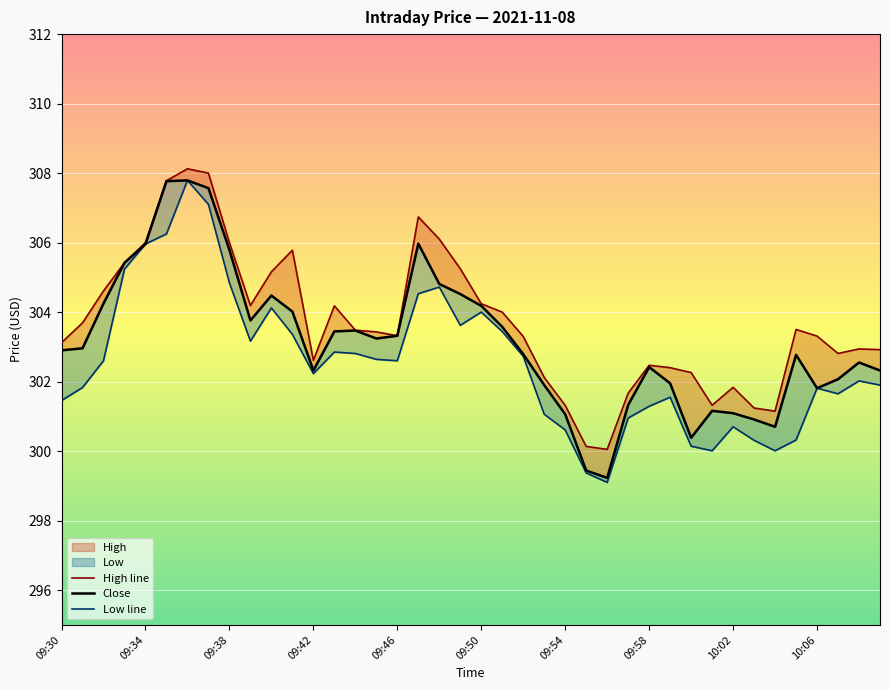

List the series in order of their peak value, highest first.

High line, Close, Low line